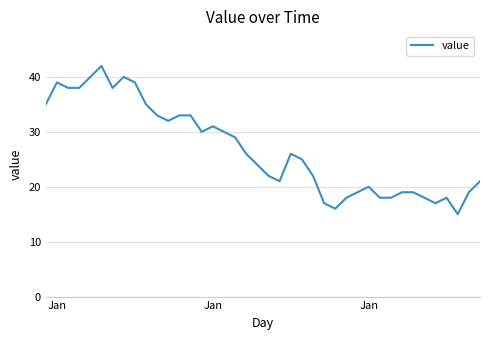

What is the minimum value shown in the chart?

15